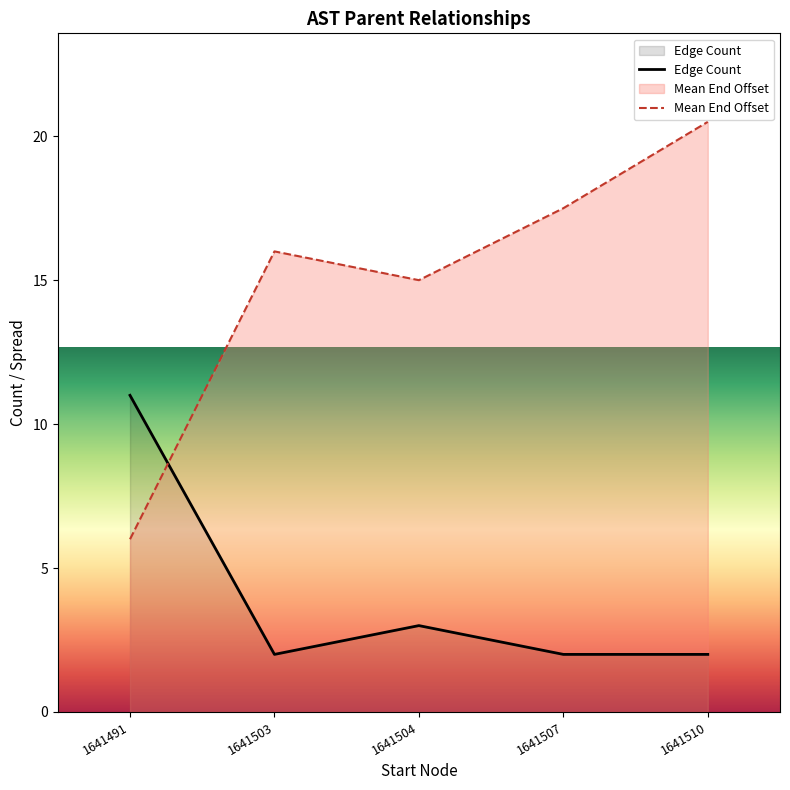

At which category does Edge Count reach its first local valley?

1641503